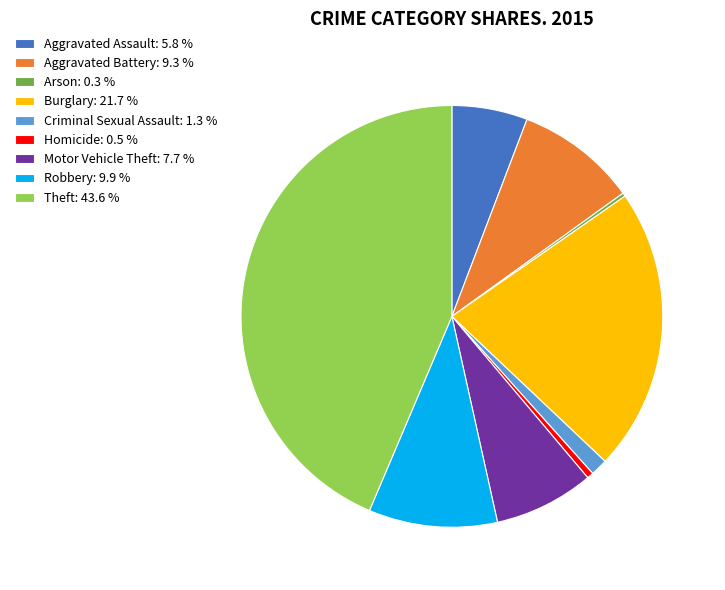

Between Aggravated Assault: 5.8 % and Robbery: 9.9 %, which is larger?

Robbery: 9.9 %